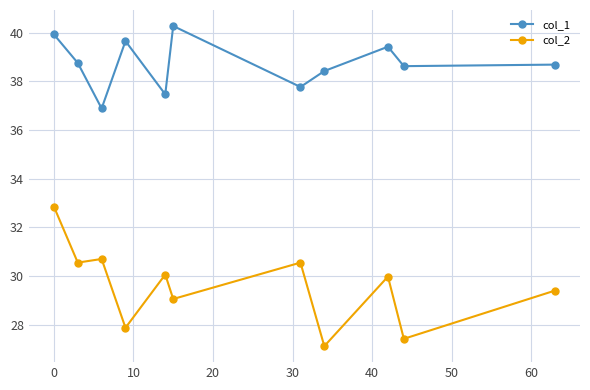

At how many categories does at least one series exceed 32?

11